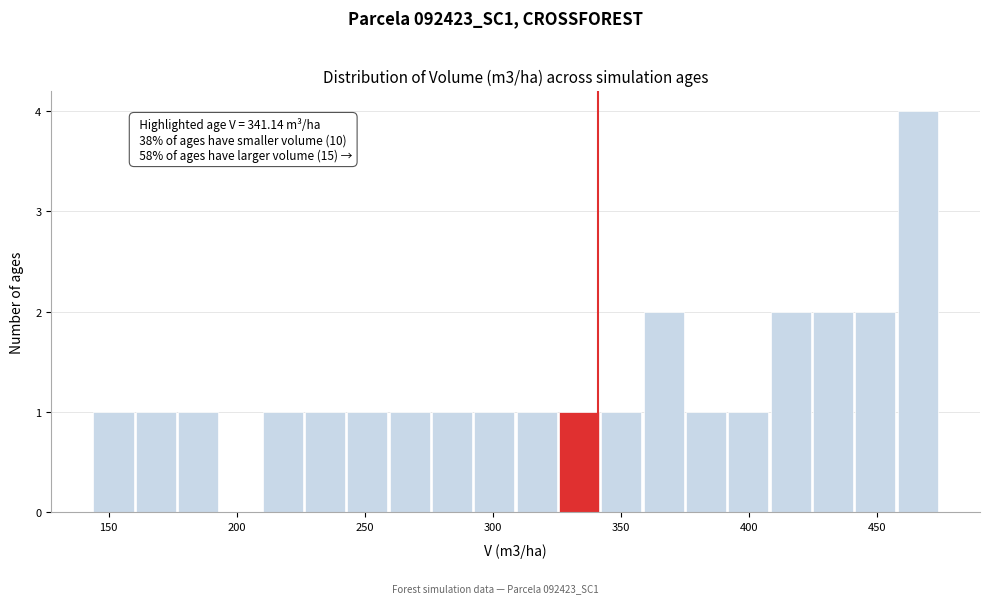

Read against the x-axis, roughly where is the centre of the tallest bar?

465